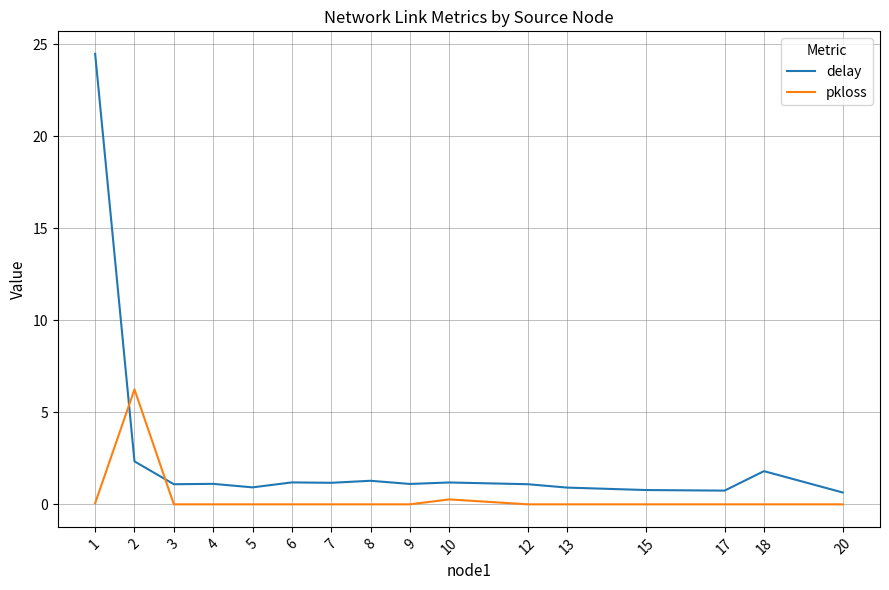

At 12, list the series in order from largest to smallest.

delay, pkloss